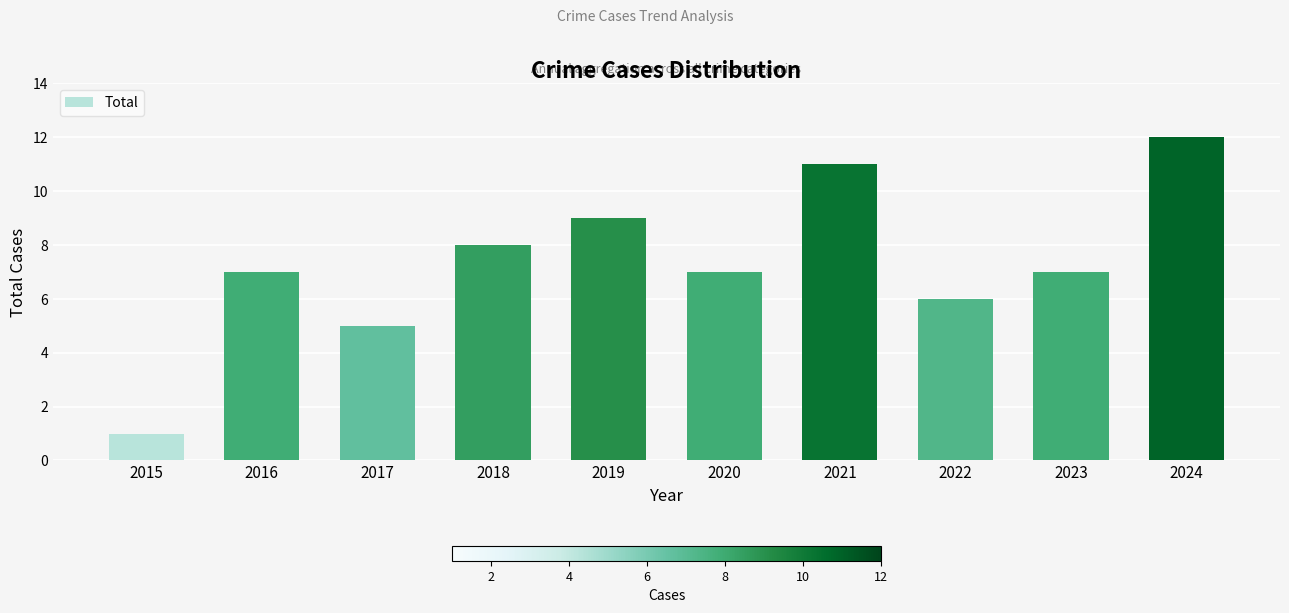

What is the change in value from 2020 to 2022?

-1